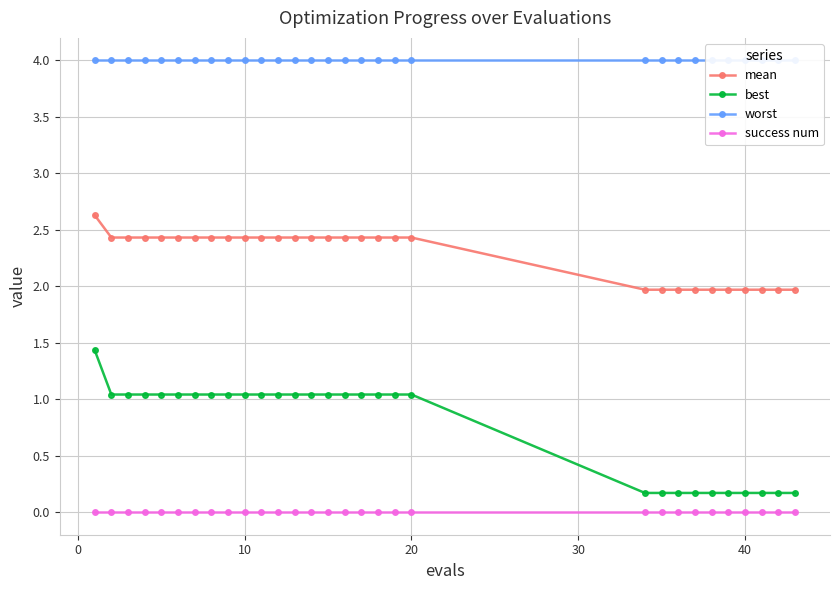

True or false: mean and best cross at least once.

False